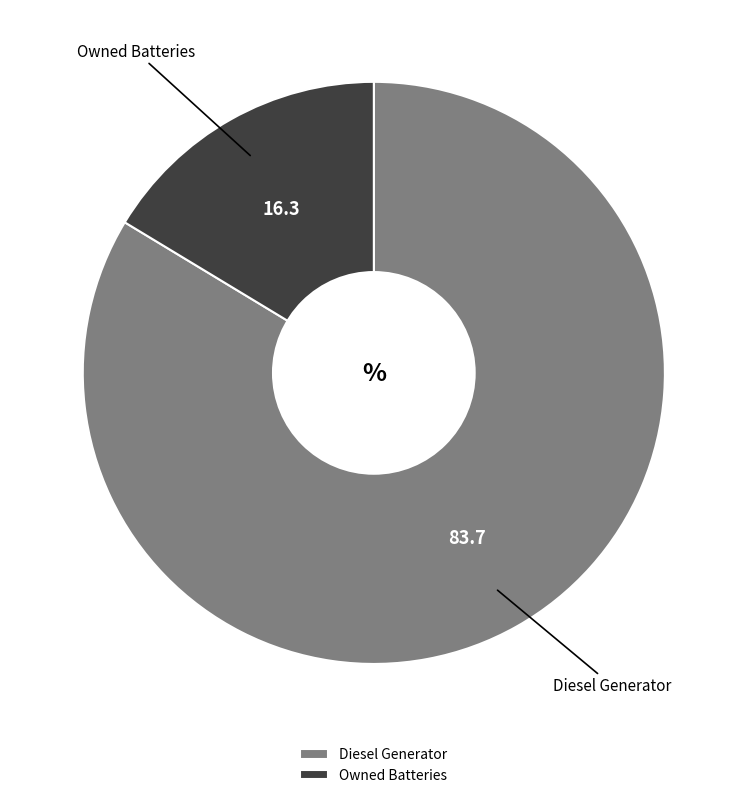

Do Diesel Generator and Owned Batteries together represent more than half of the pie?

Yes